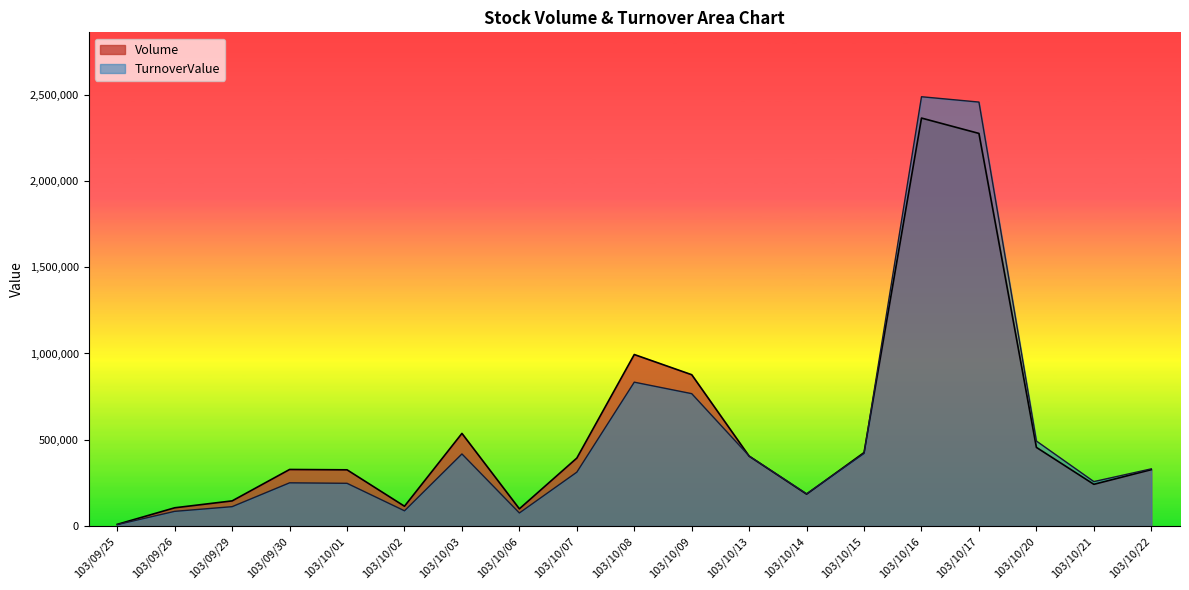

What is the sum of all Volume values?

10613000